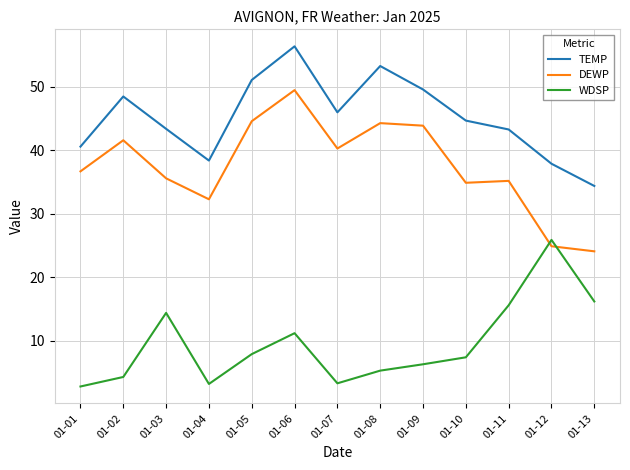

How many values in the WDSP series exceed 7?

7